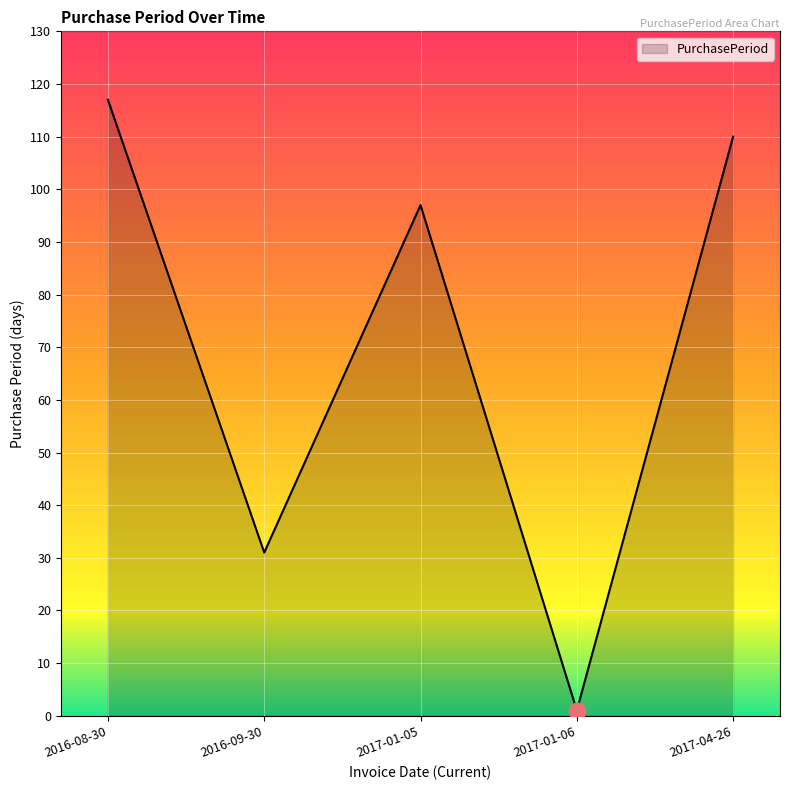

Where is the data nearest to the value 59?

2016-09-30